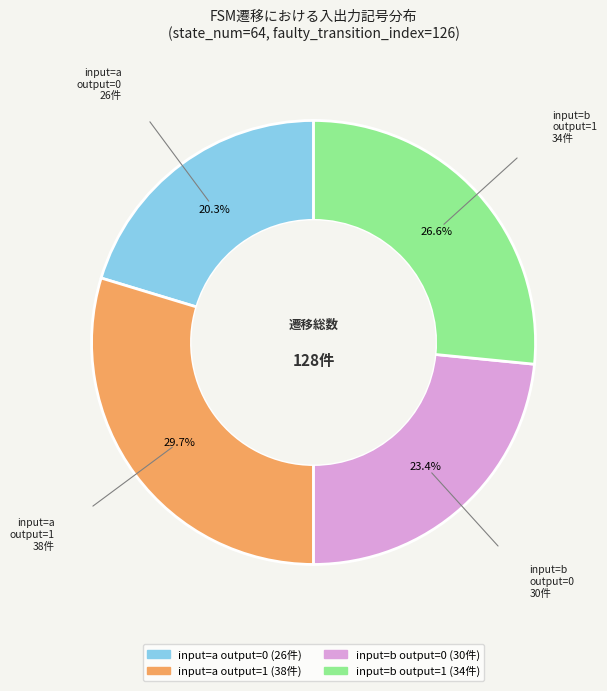

To the nearest percent, what is the difference between the largest and smallest slice percentages?

9%